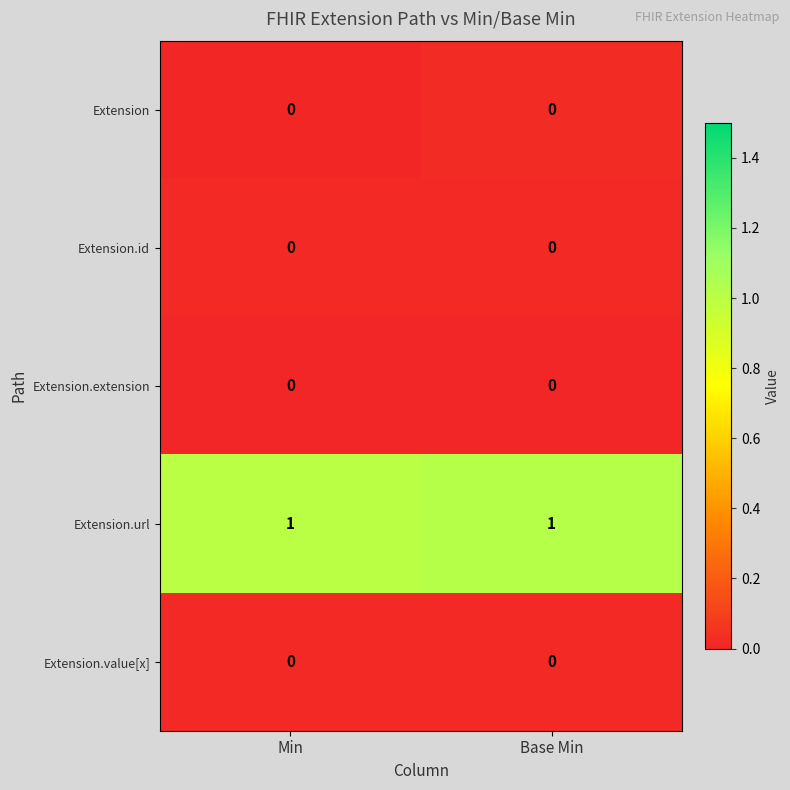

Is it true that Extension.id equals 0 at Base Min?

True